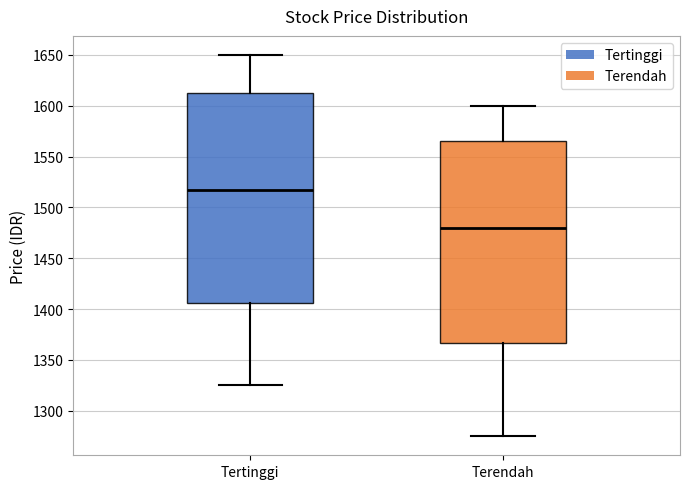

Reading left to right, read every box against the y-axis: the position of its median line, the range the box covers, and the ends of its whiskers. The values are not printed on the chart, so give them approximately, as read against the axis.

Tertinggi: median 1520, box 1405 to 1615, whiskers 1325 to 1650
Terendah: median 1480, box 1365 to 1565, whiskers 1275 to 1600